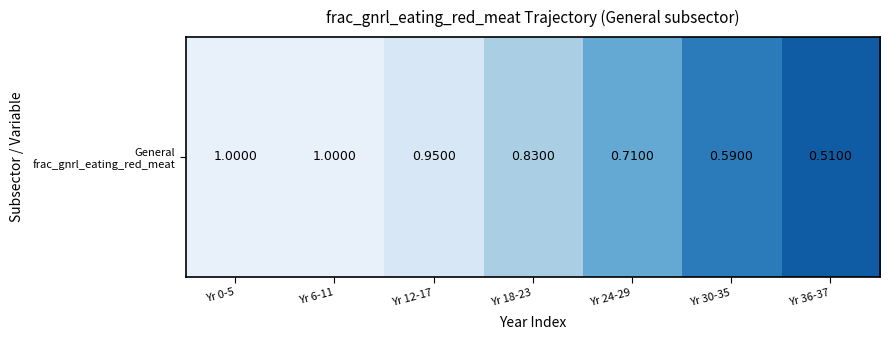

Reading left to right, transcribe all the data shown in this chart.

Yr 0-5=1.0	Yr 6-11=1.0	Yr 12-17=1.0	Yr 18-23=0.8	Yr 24-29=0.7	Yr 30-35=0.6	Yr 36-37=0.5